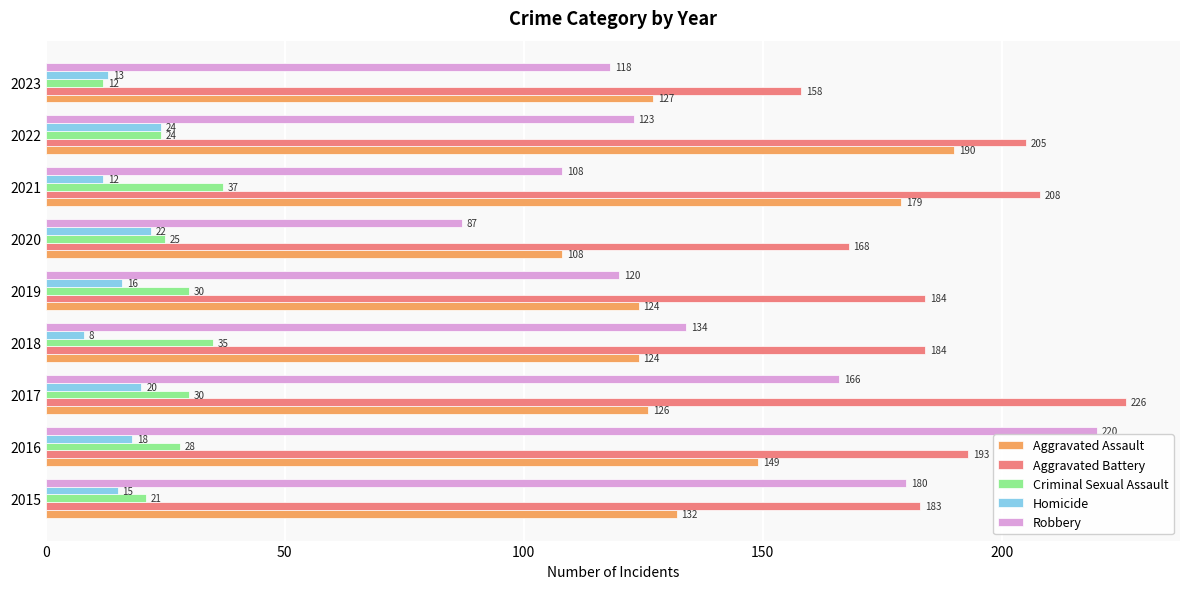

At 2016, list the series in order from largest to smallest.

Robbery, Aggravated Battery, Aggravated Assault, Criminal Sexual Assault, Homicide